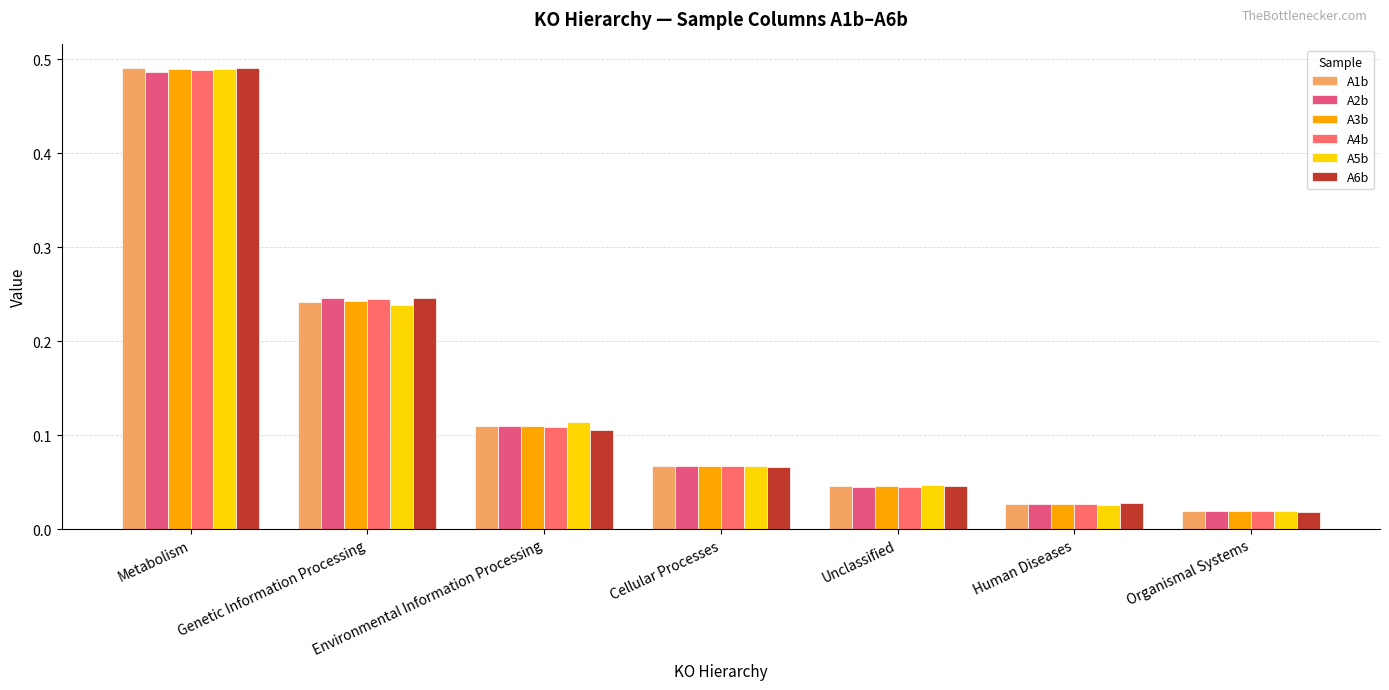

What are all the series names shown in the legend?

A1b, A2b, A3b, A4b, A5b, A6b